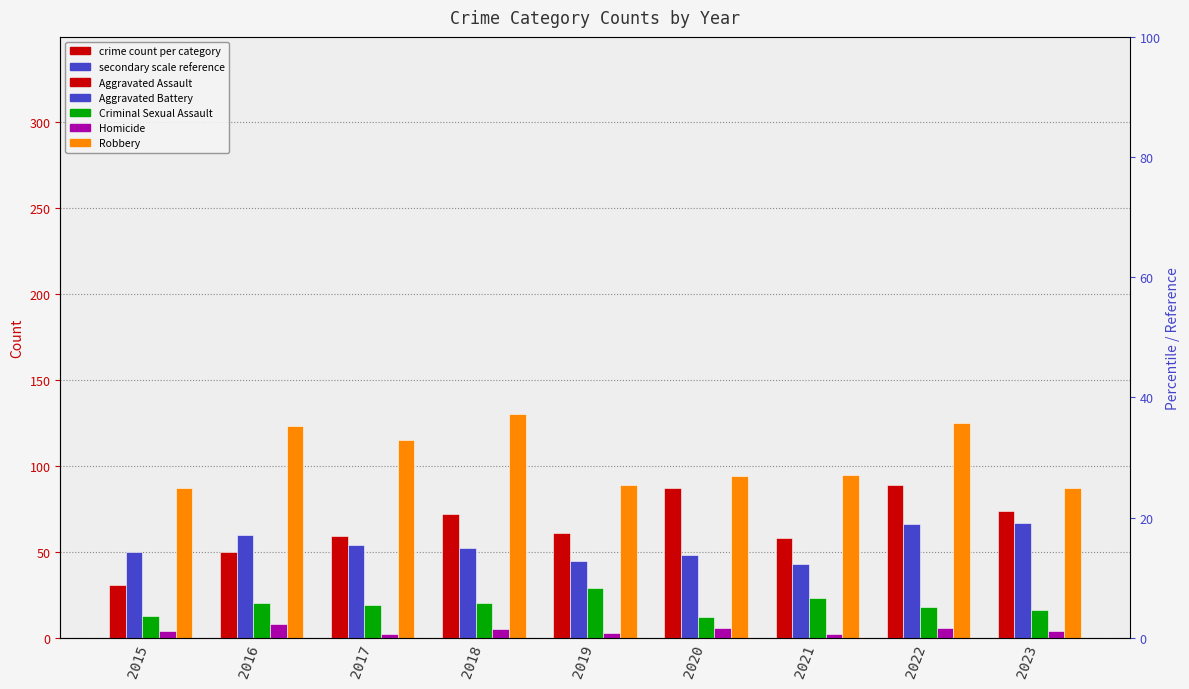

What are all the series names shown in the legend?

Aggravated Assault, Aggravated Battery, Criminal Sexual Assault, Homicide, Robbery